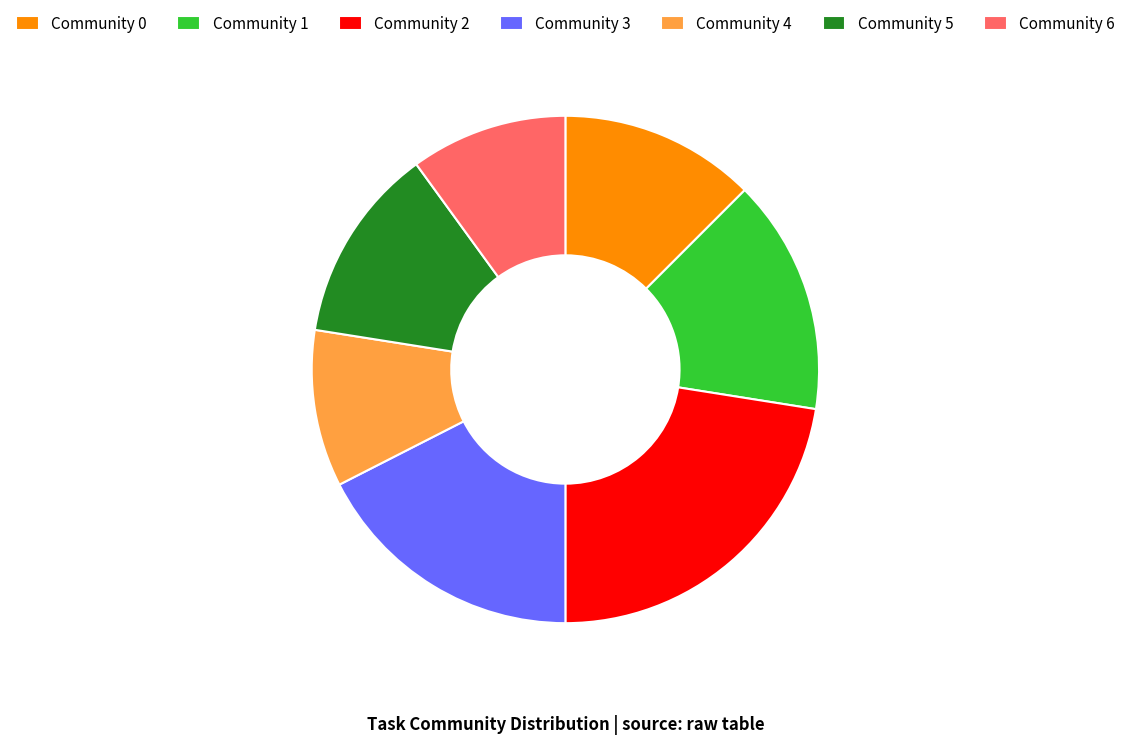

Is it true that Community 4 is 18% of the pie?

False